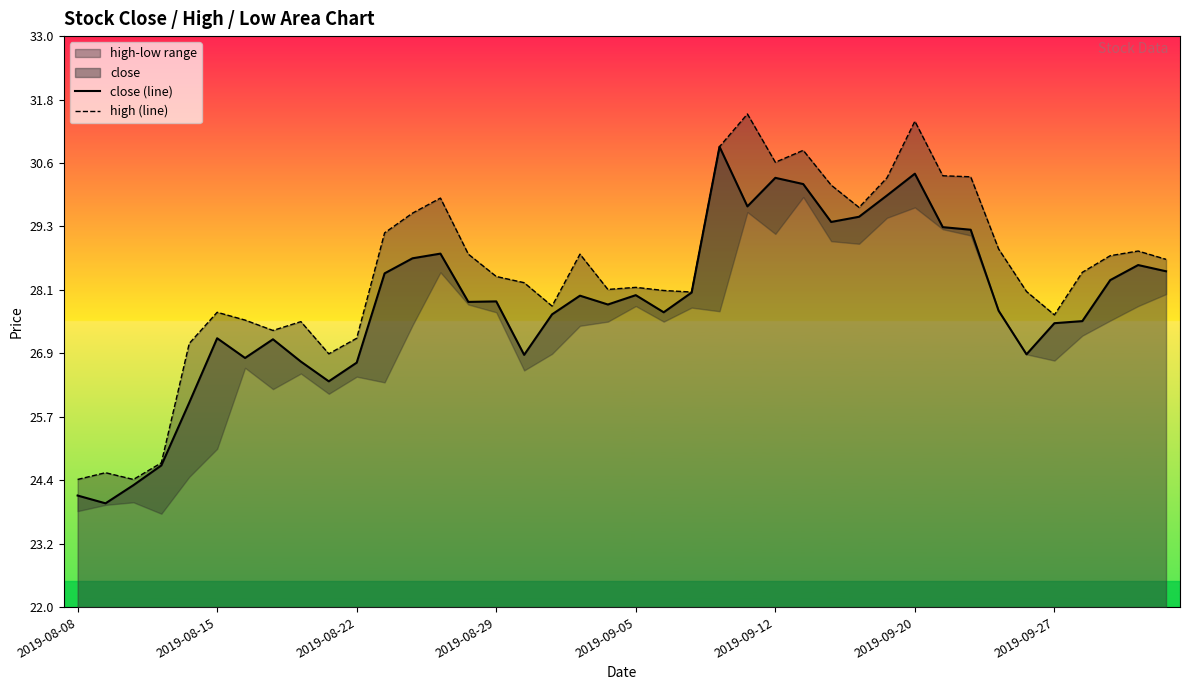

How many data points does each series have?

40